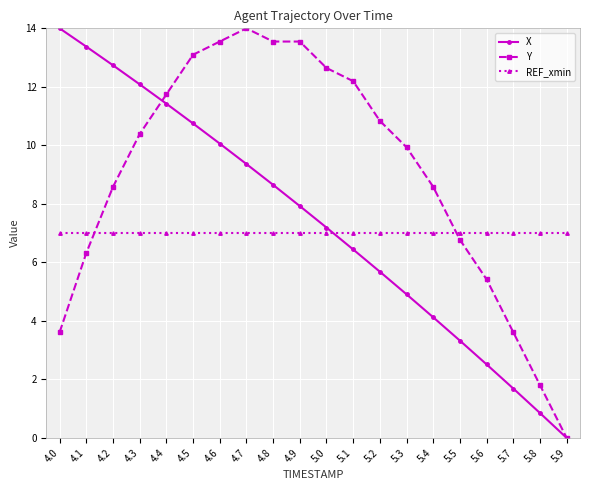

Rank the series at 5.1 from highest to lowest value.

Y, REF_xmin, X